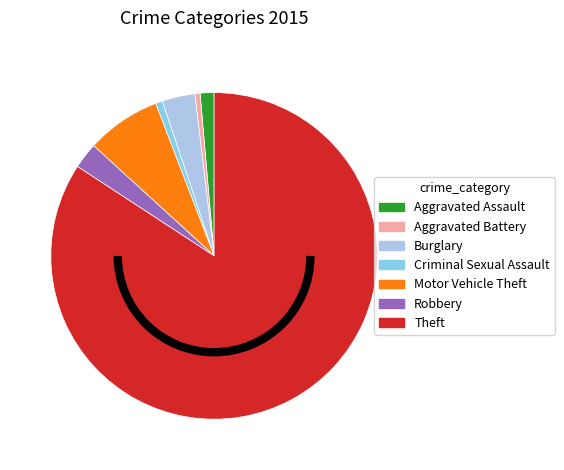

How many segments does this pie chart have?

7